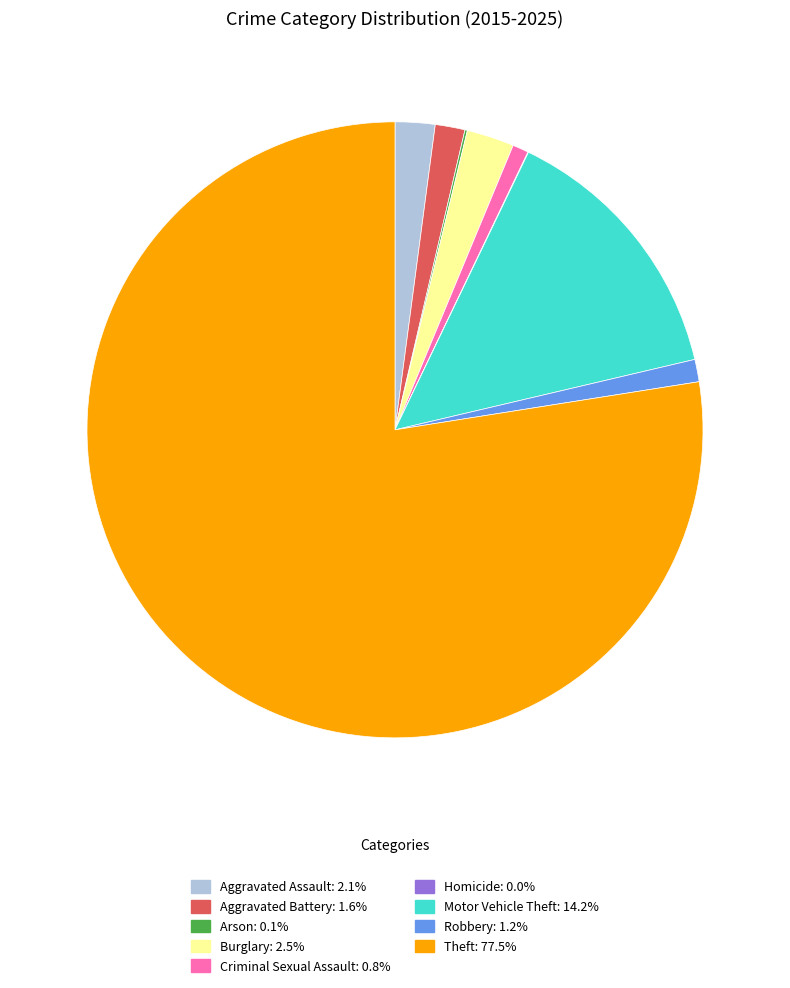

Between Criminal Sexual Assault and Aggravated Battery, which is larger?

Aggravated Battery